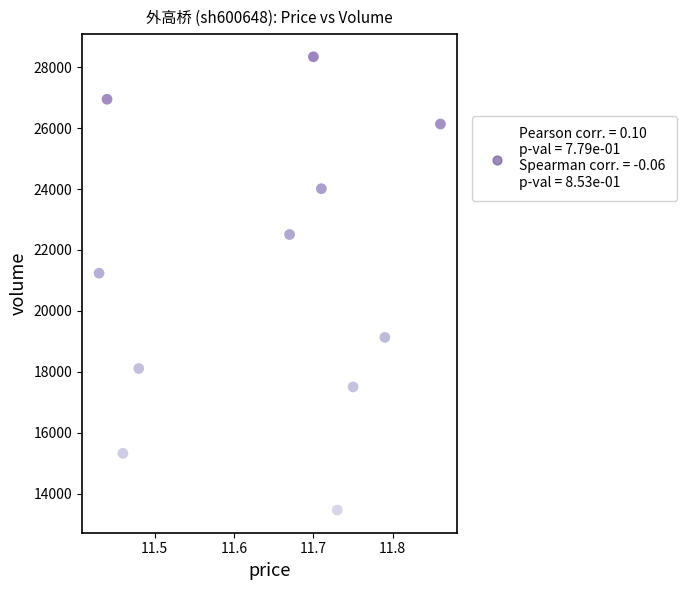

What is the range of Y values (max minus min)?

14890